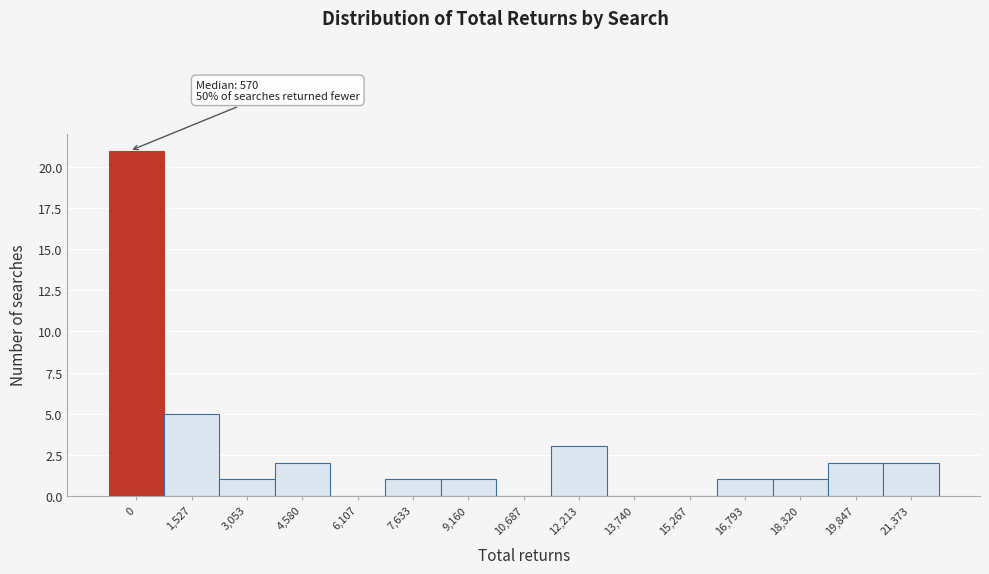

Reading left to right, extract all data points from this chart.

0=21	1,527=5	3,053=1	4,580=2	6,107=0	7,633=1	9,160=1	10,687=0	12,213=3	13,740=0	15,267=0	16,793=1	18,320=1	19,847=2	21,373=2